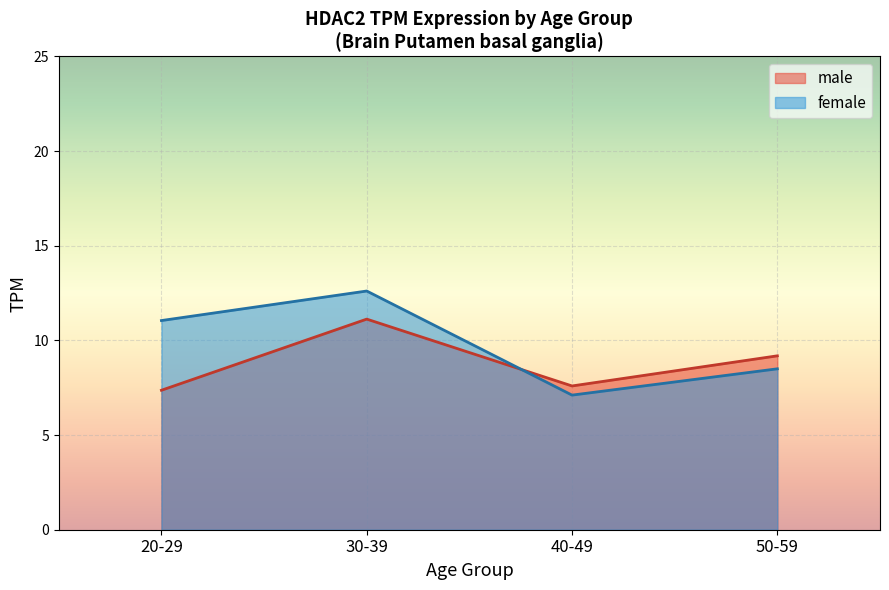

Does the chart display data point markers on the line(s)?

No